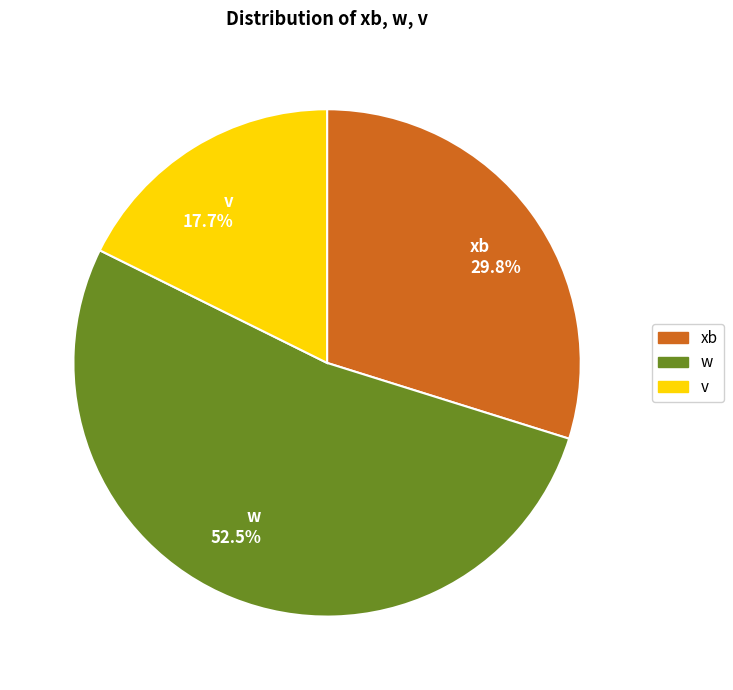

What is the ratio of the value at xb 29.8% to the value at w 52.5%?

0.6